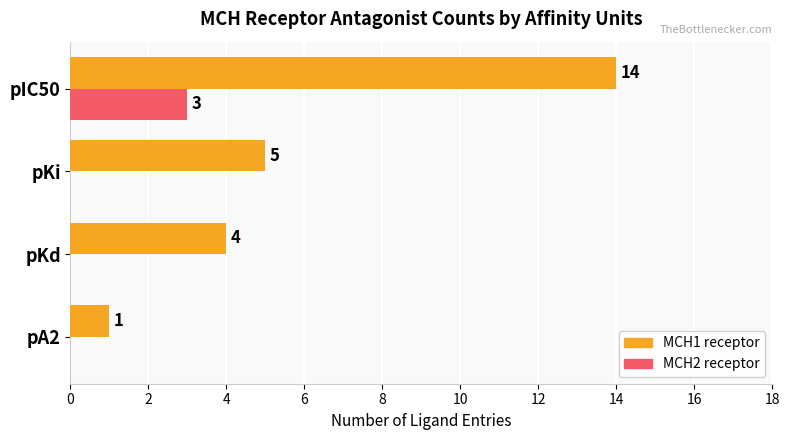

Read the MCH1 receptor value at pIC50, to the nearest 5.

15